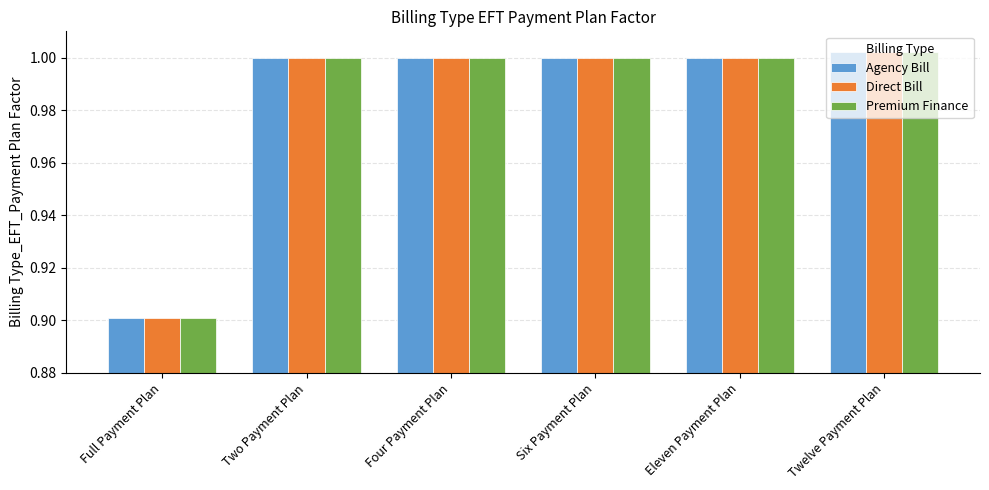

At which label is Premium Finance closest to 0?

Full Payment Plan